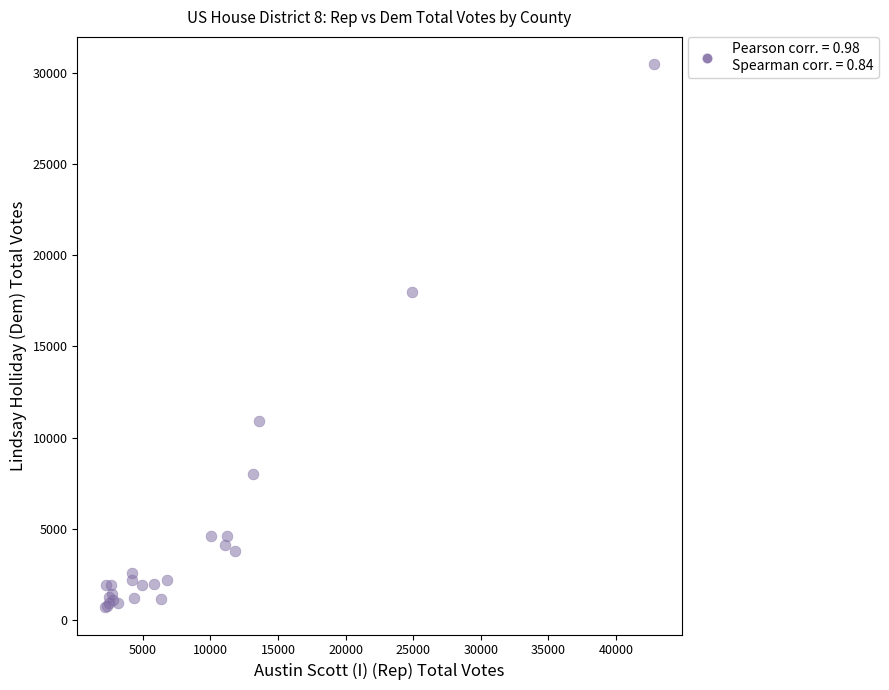

What Y value in the scatter plot is closest to 15589?

17969